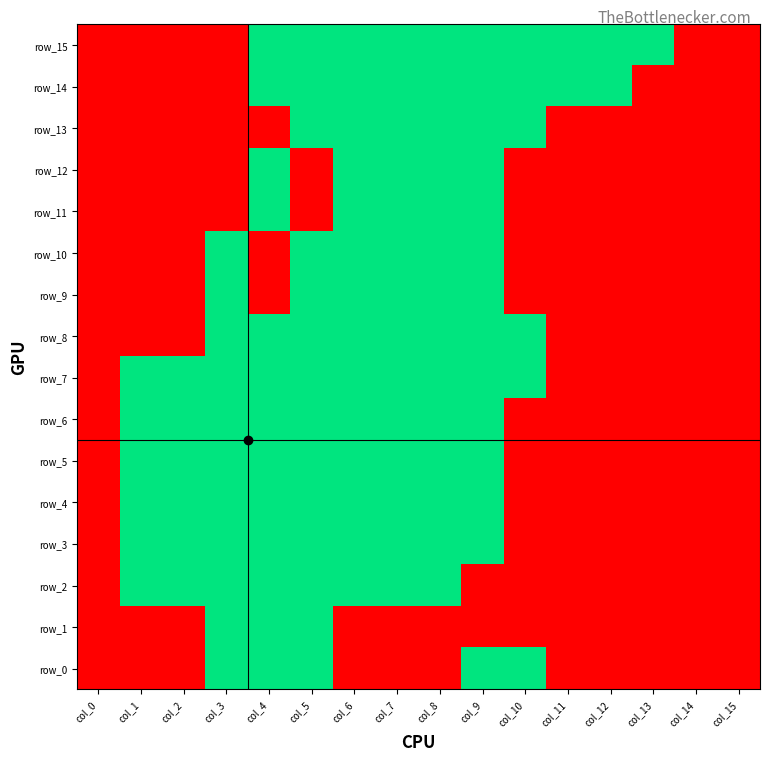

At which category does the chart reach its peak across all series?

col_4